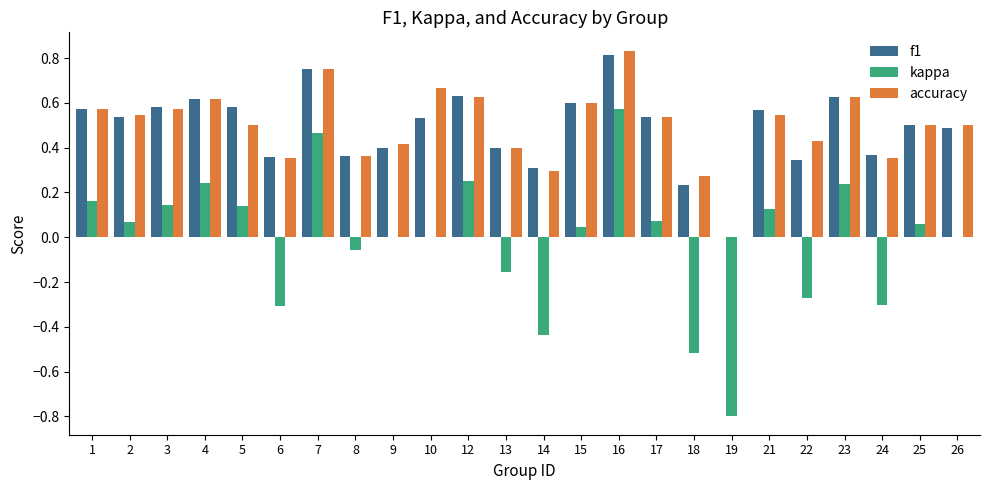

Which series changed the most between 3 and 19?

kappa